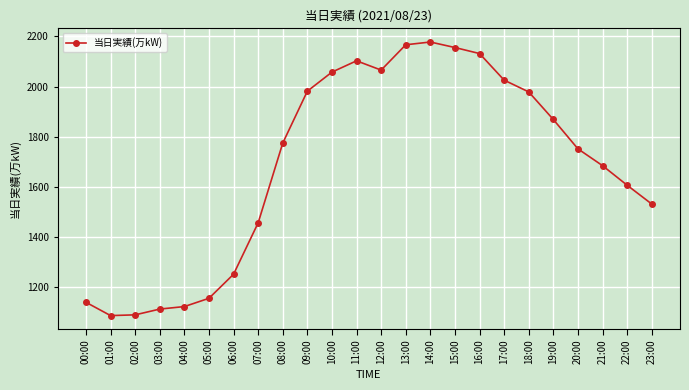

Where is the data nearest to the value 1632?

22:00